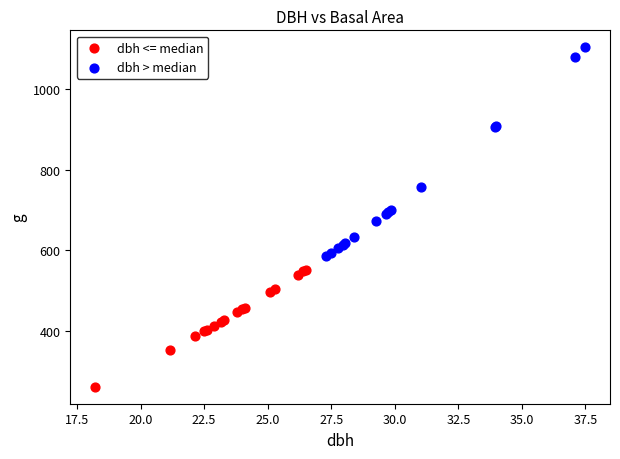

Which series has the widest spread of Y values?

dbh > median